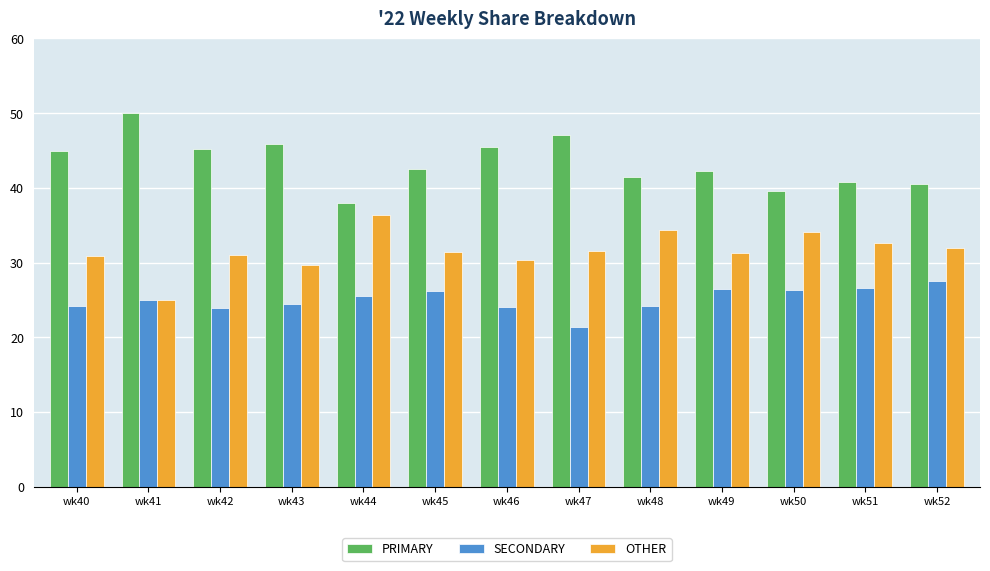

True or false: SECONDARY has a value of 14.4 at wk45.

False